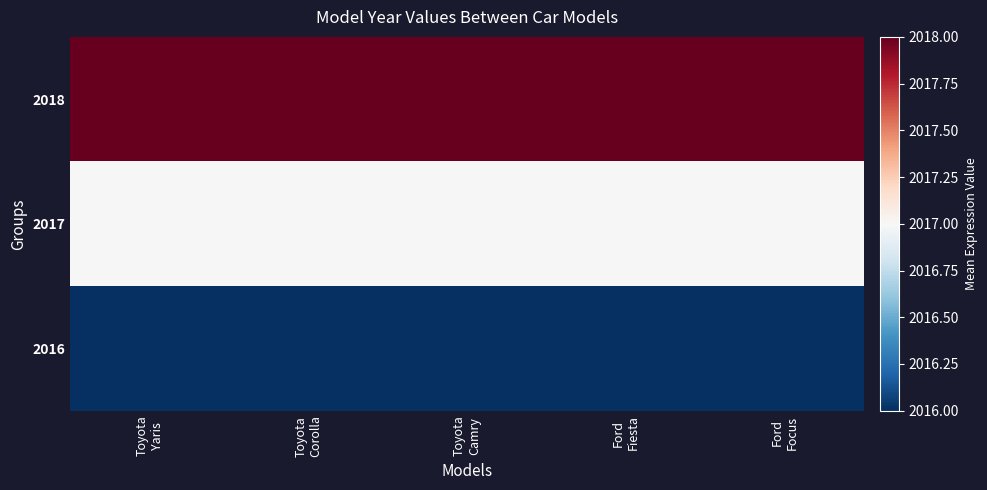

Count the number of categories in the chart.

5